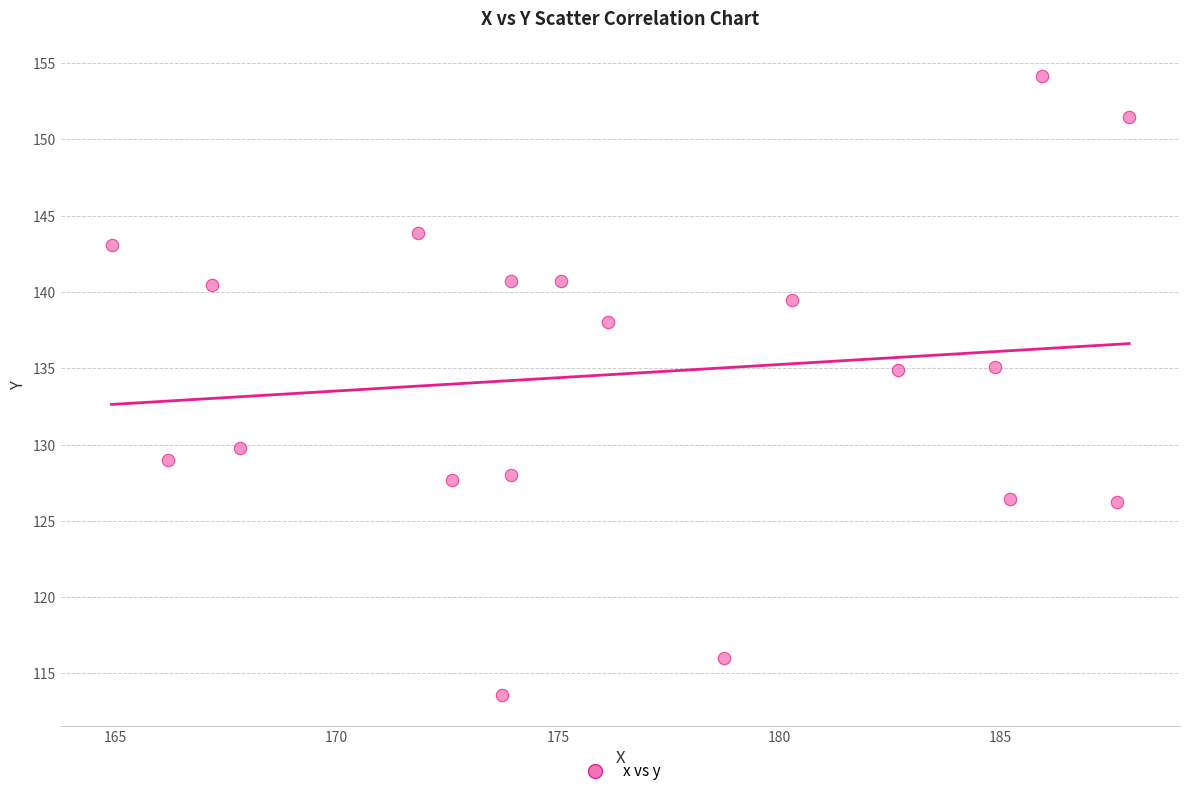

What is the range of X values (max minus min)?

23.0